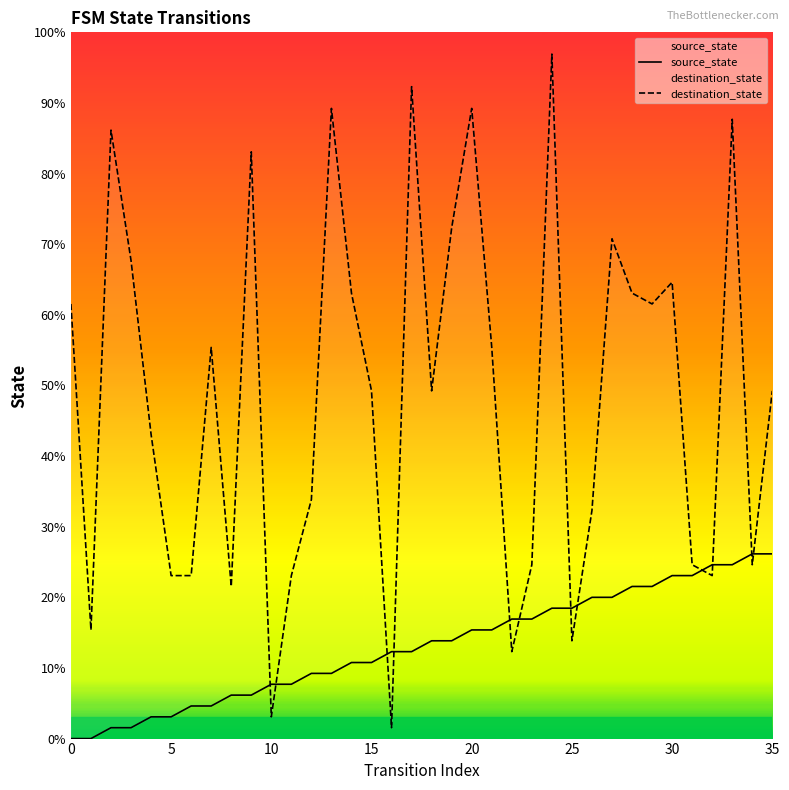

How many lines are shown in the chart?

2